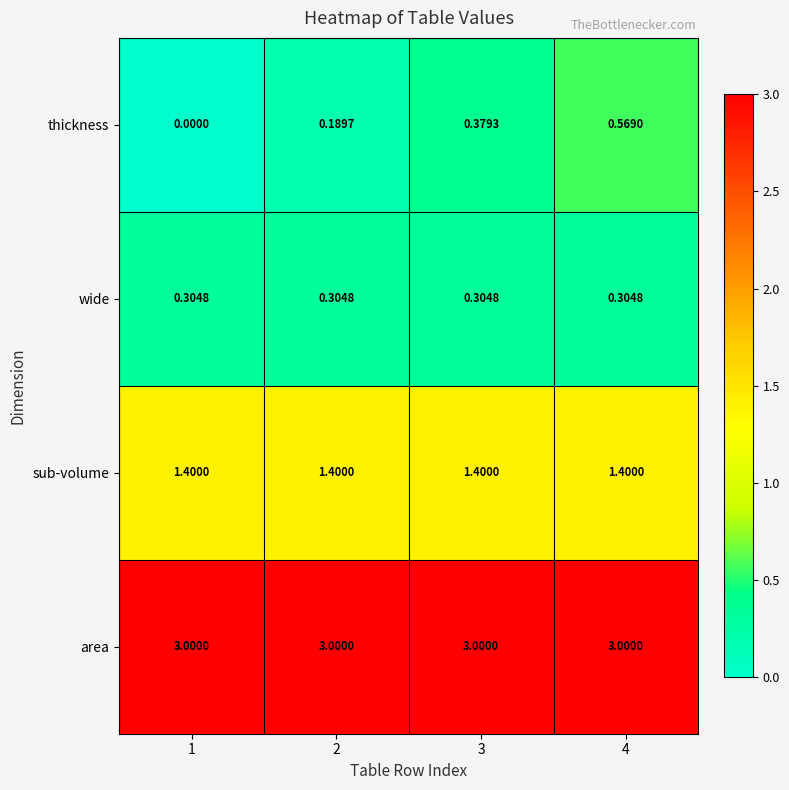

Rank the series at 1 from highest to lowest value.

area, sub-volume, wide, thickness